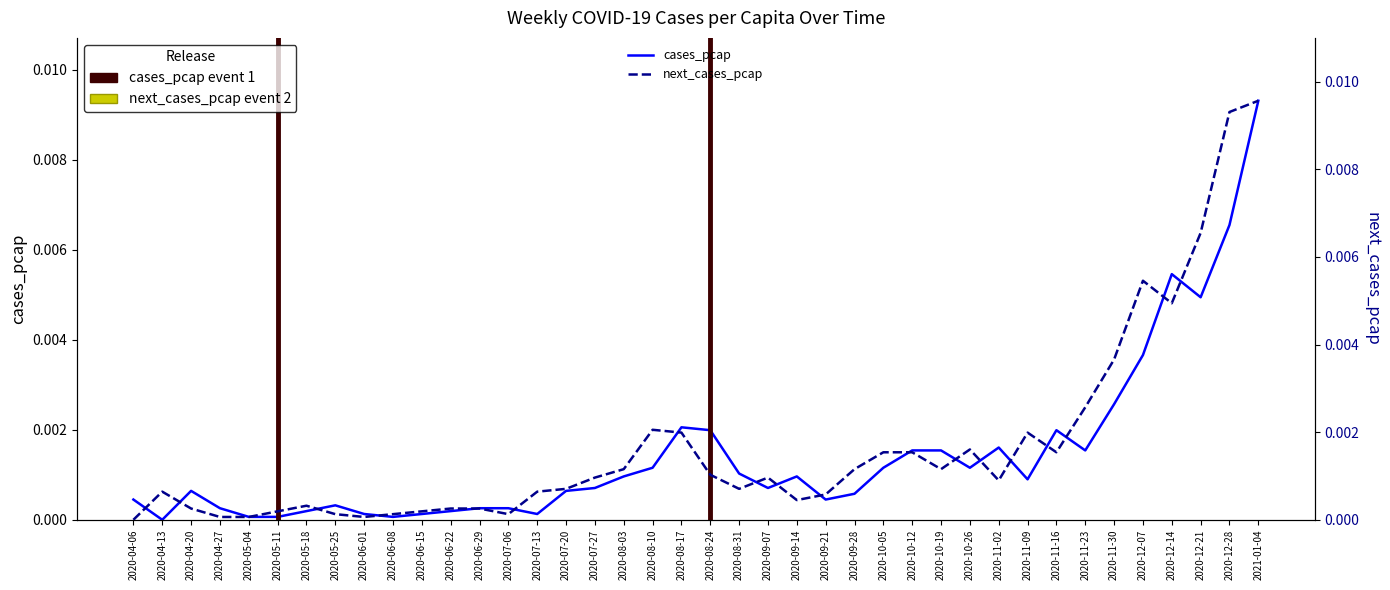

What position from the right is 2020-09-14?

17